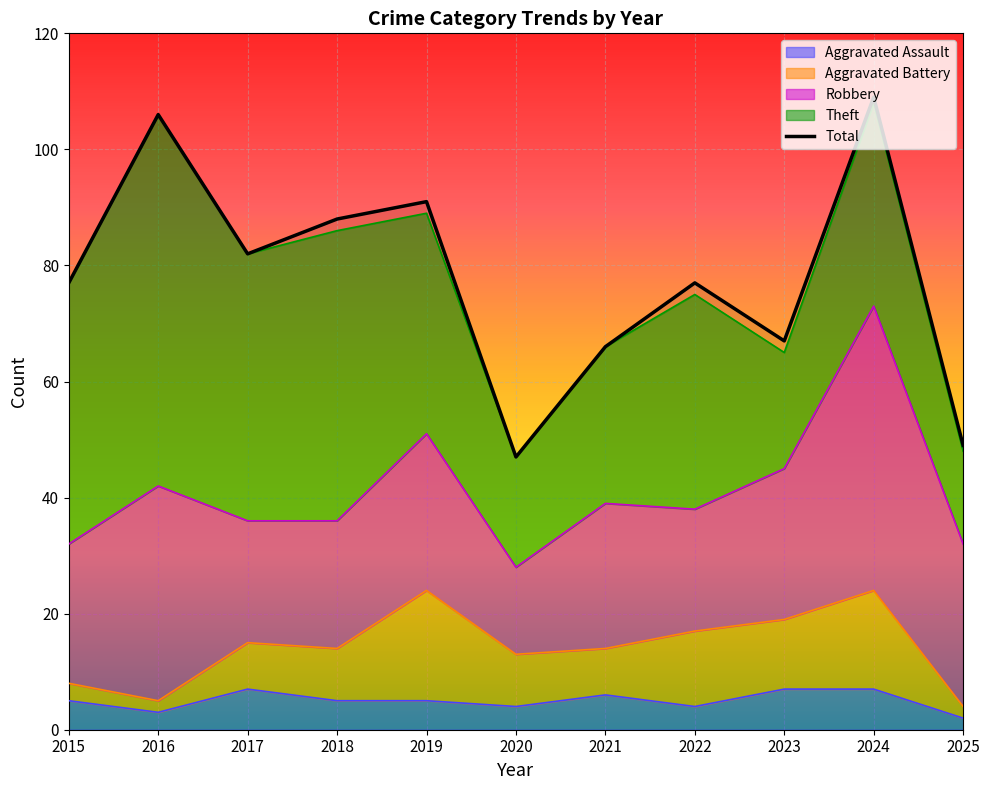

Does the chart display data point markers on the line(s)?

No